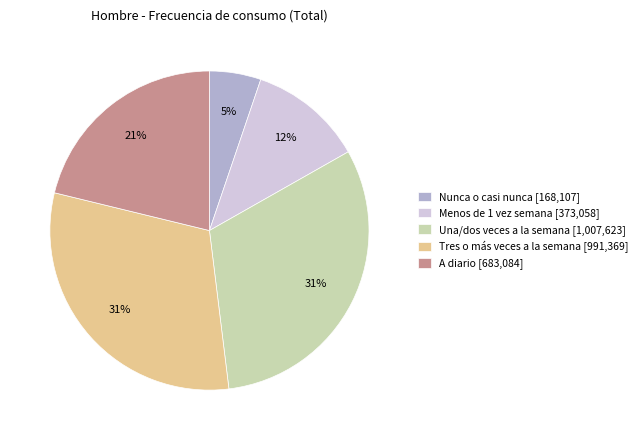

Which has a higher value, Nunca o casi nunca or Tres o más veces a la semana?

Tres o más veces a la semana